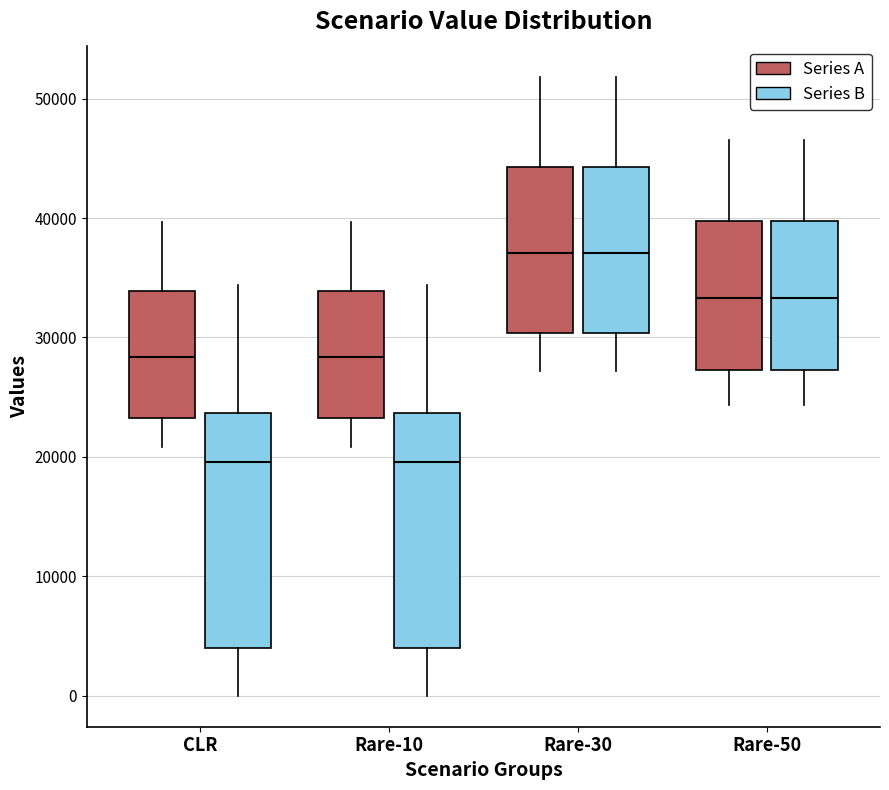

Where does the lower whisker of the box for Rare-30 (Series B) end on the y-axis? The values are not printed on the chart, so give them approximately, as read against the axis.

27000